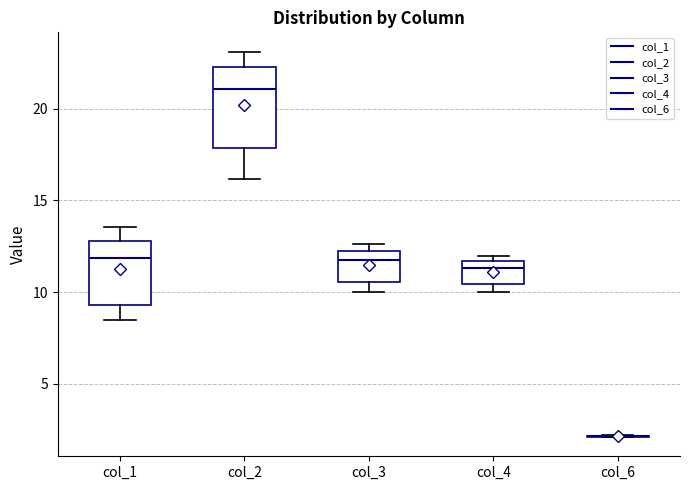

Where does the upper whisker of the box for col_2 end on the y-axis? The values are not printed on the chart, so give them approximately, as read against the axis.

23.0